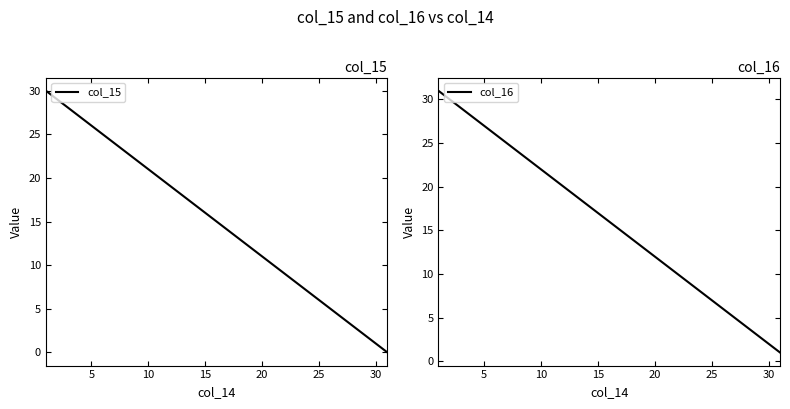

True or false: col_15 has a value of 8 at 25.

False